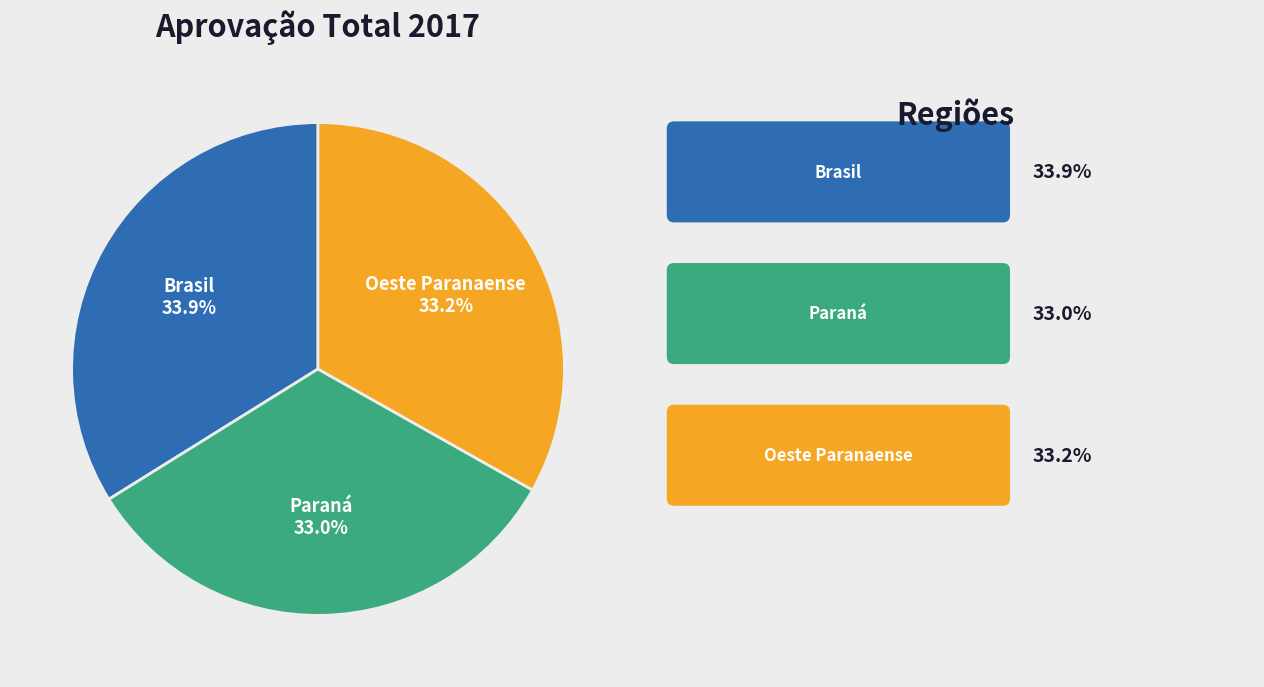

Does any single category account for the majority?

No